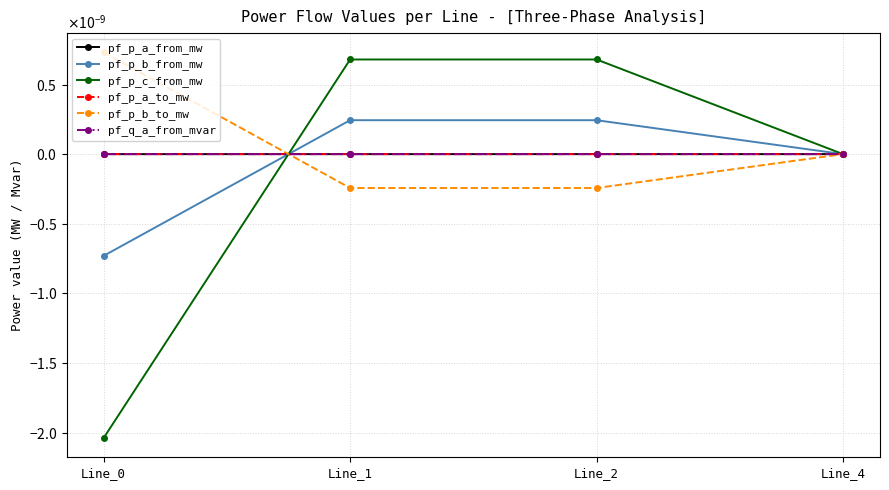

How many interior local peaks does the pf_p_b_from_mw series have?

1